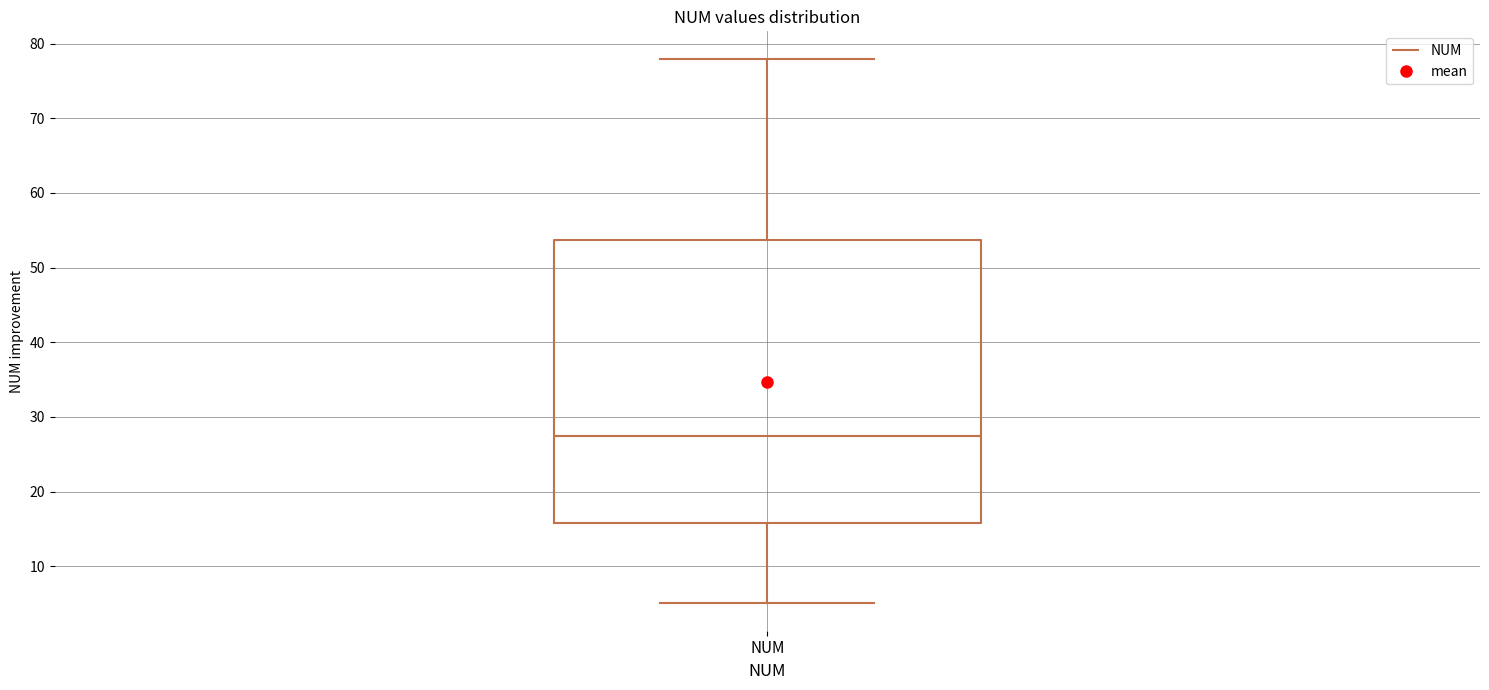

Transcribe this box plot: give where the median line is, the range the box spans, and where the two whiskers end, as read against the y-axis. The values are not printed on the chart, so give them approximately, as read against the axis.

median 28, box 16 to 54, whiskers 5 to 78